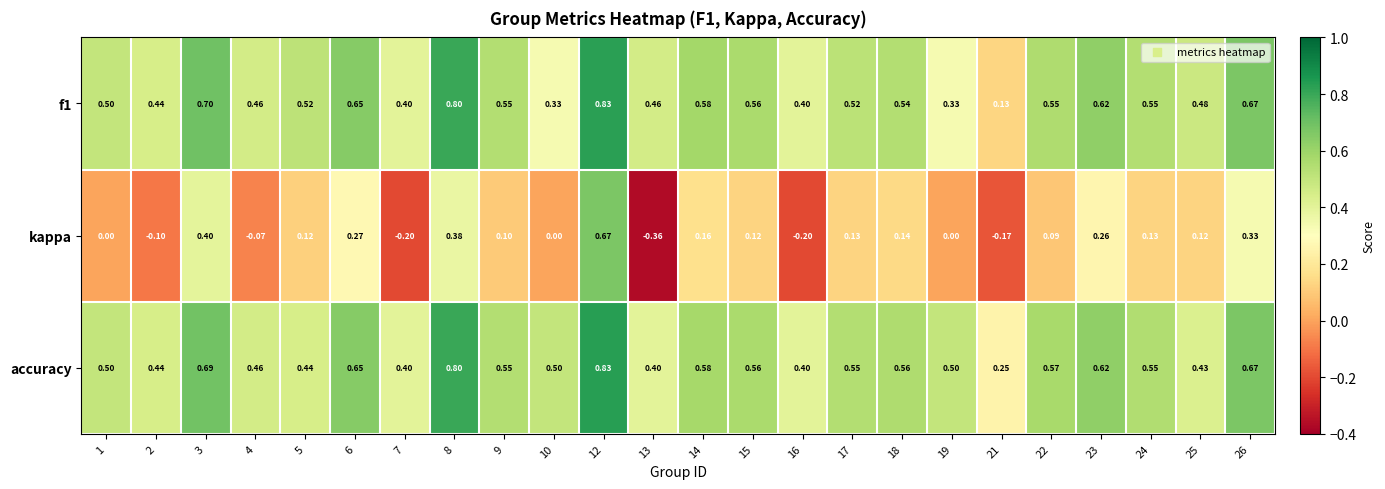

At which category does the chart reach its peak across all series?

12